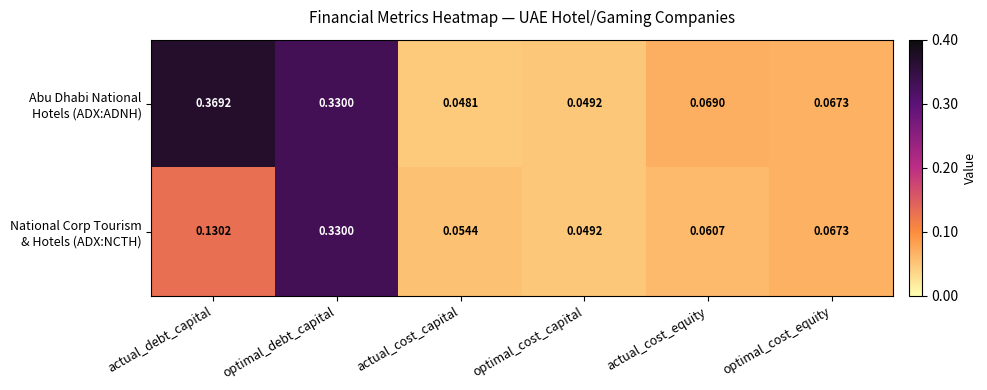

At which category is the sum across all series the highest?

optimal_debt_capital